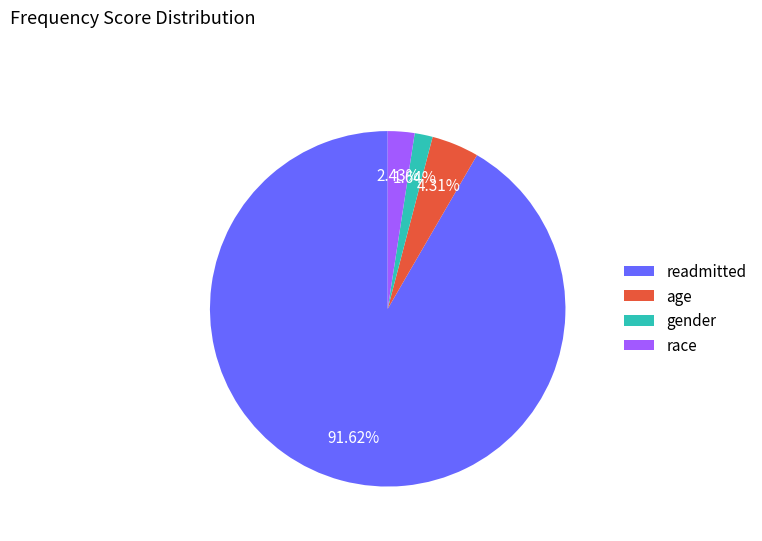

To the nearest percent, what is the difference between the age and gender slice percentages?

3%